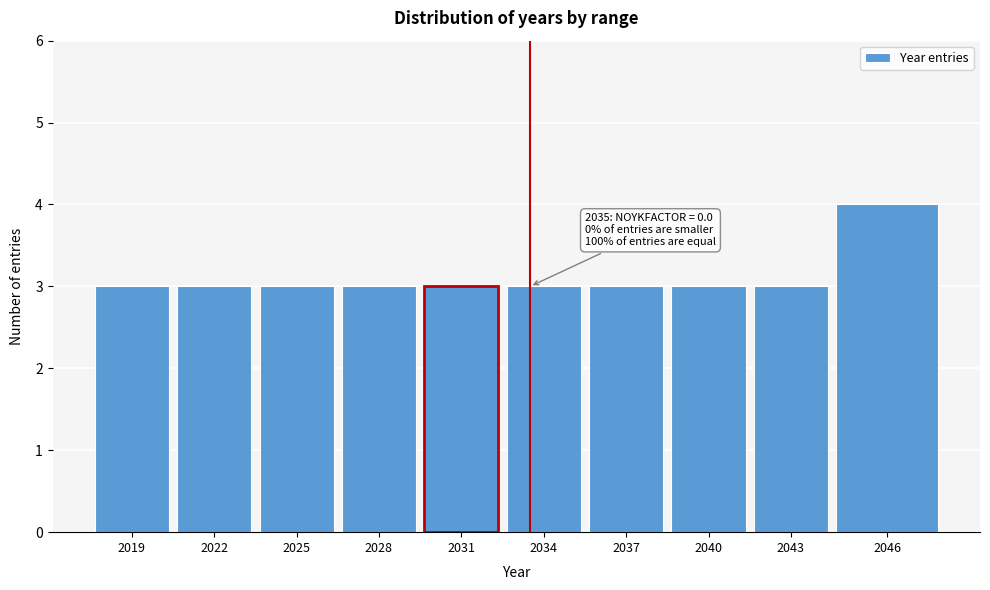

Reading left to right, list all the values displayed in this chart.

3	3	3	3	3	3	3	3	3	4